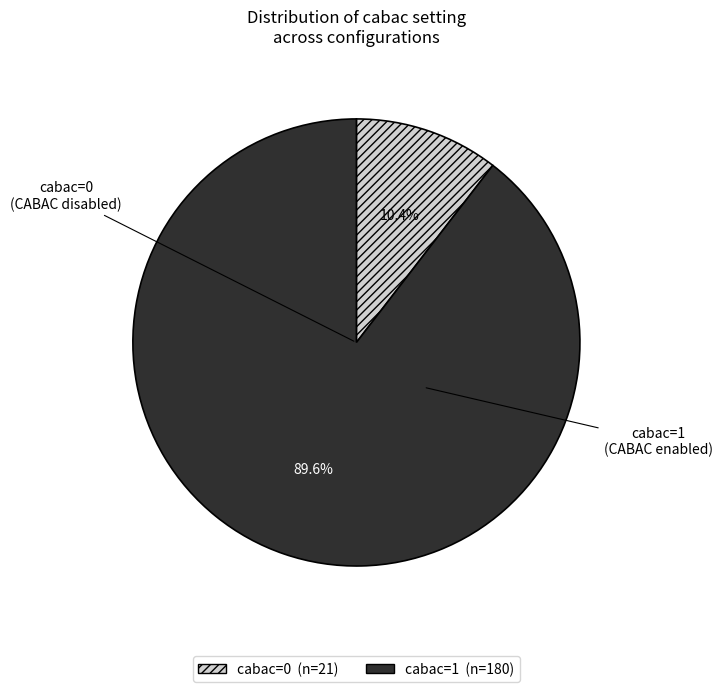

Which category has the smallest portion of the pie?

cabac=0